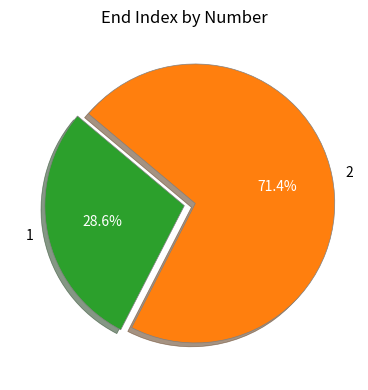

Count the number of slices in the pie.

2